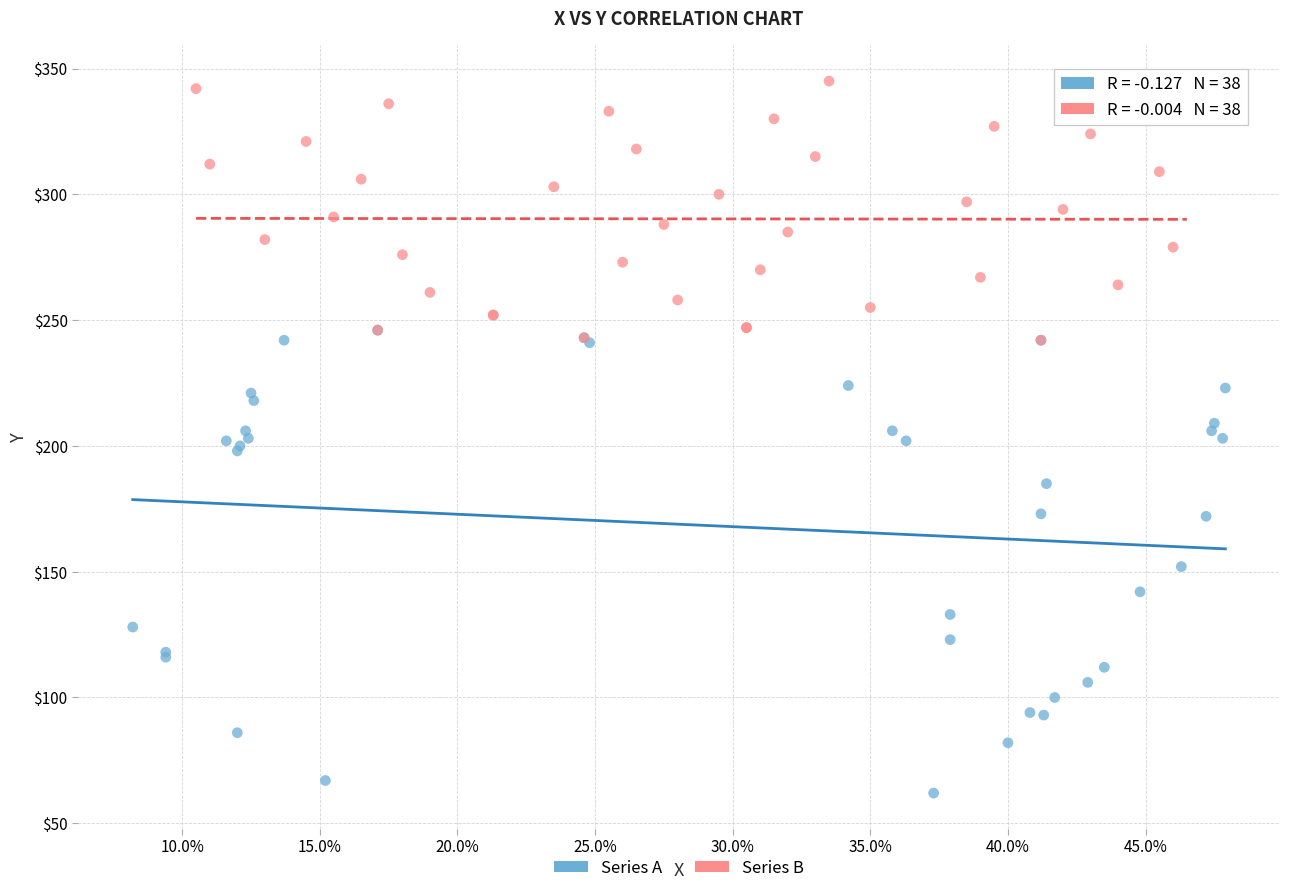

Which series reaches the minimum Y coordinate?

Series A